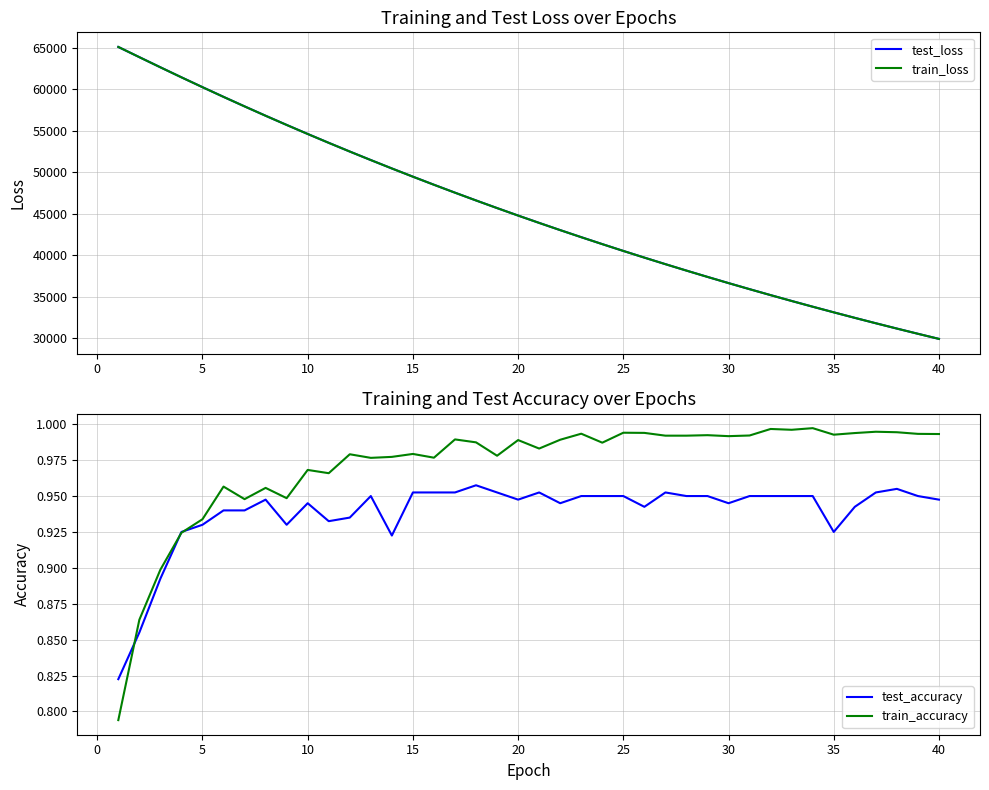

What is the maximum value for test_loss?

65092.7